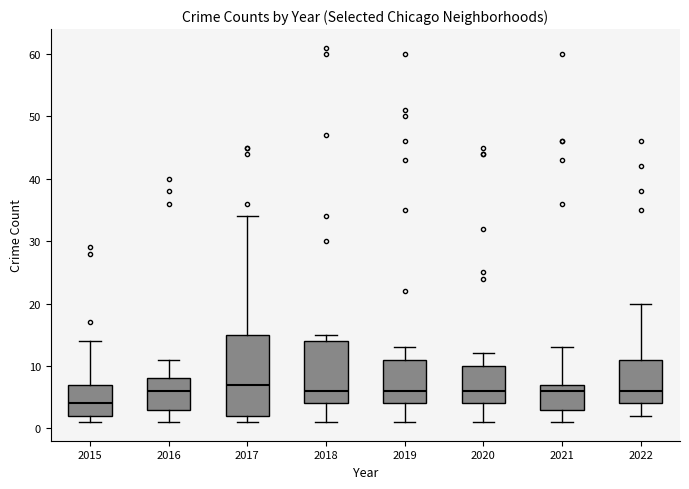

Which box has the lowest median line?

2015